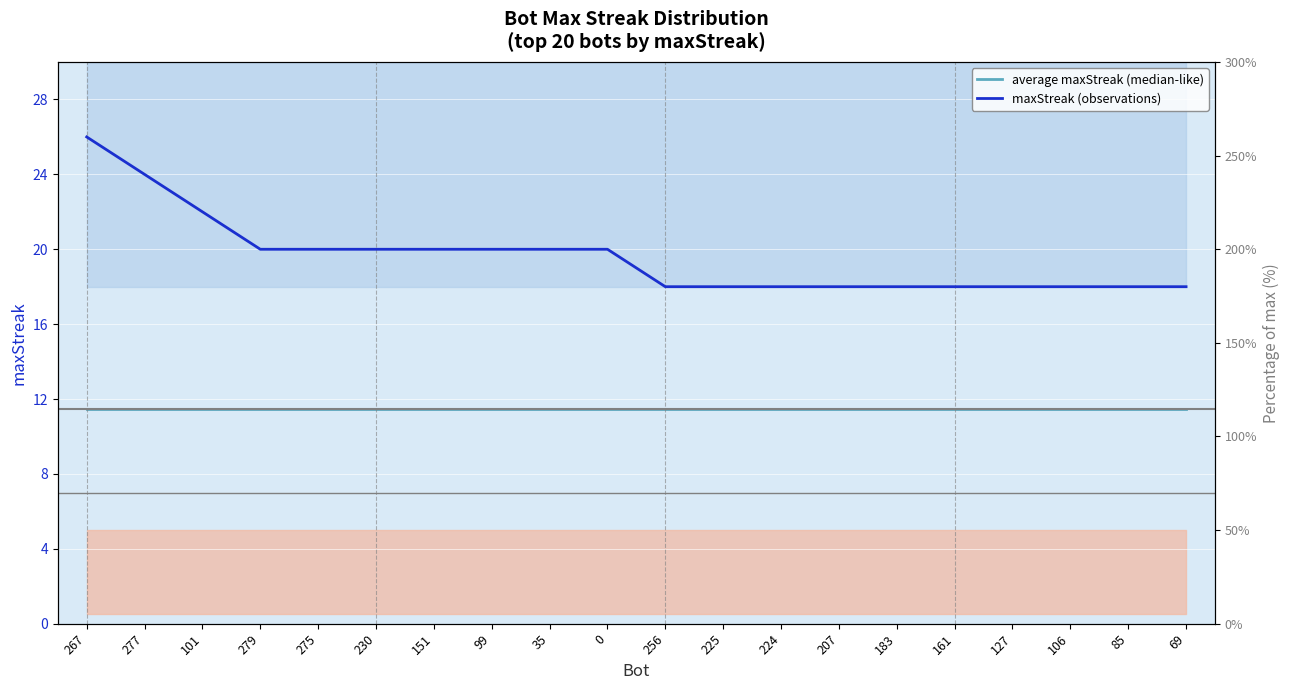

How many series are shown in this chart?

2